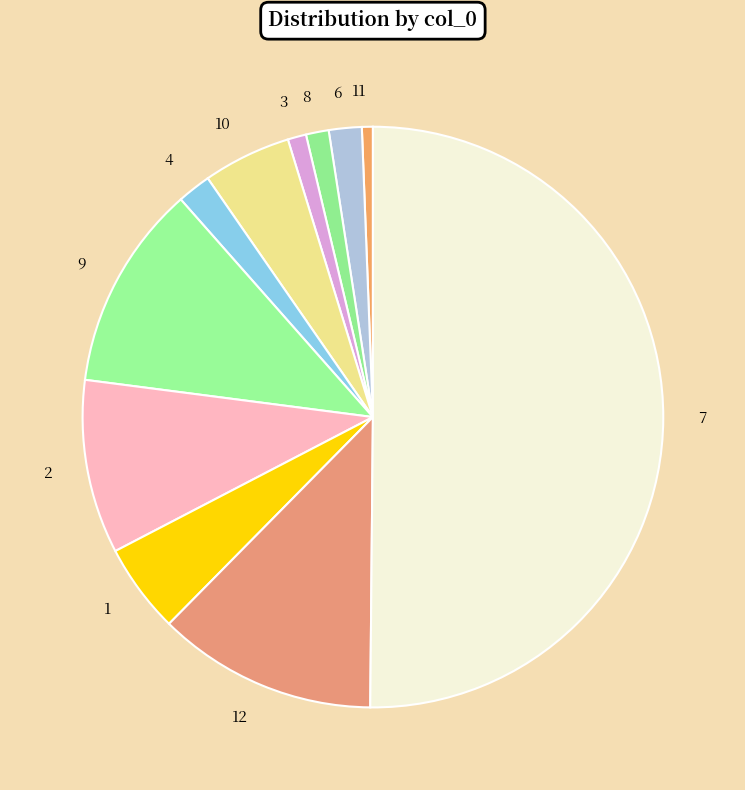

Is the sum of 3 and 4 greater than half?

No